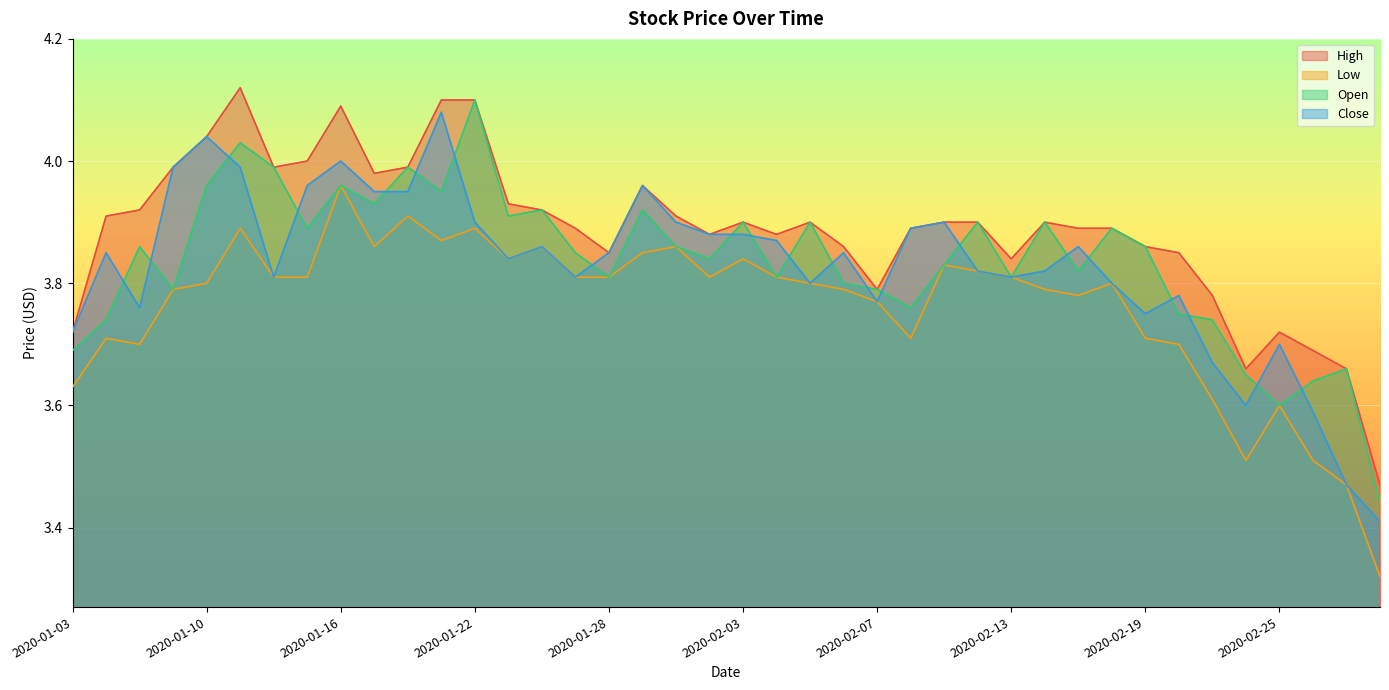

Is it true that High equals 4.0 at 2020-01-09?

True